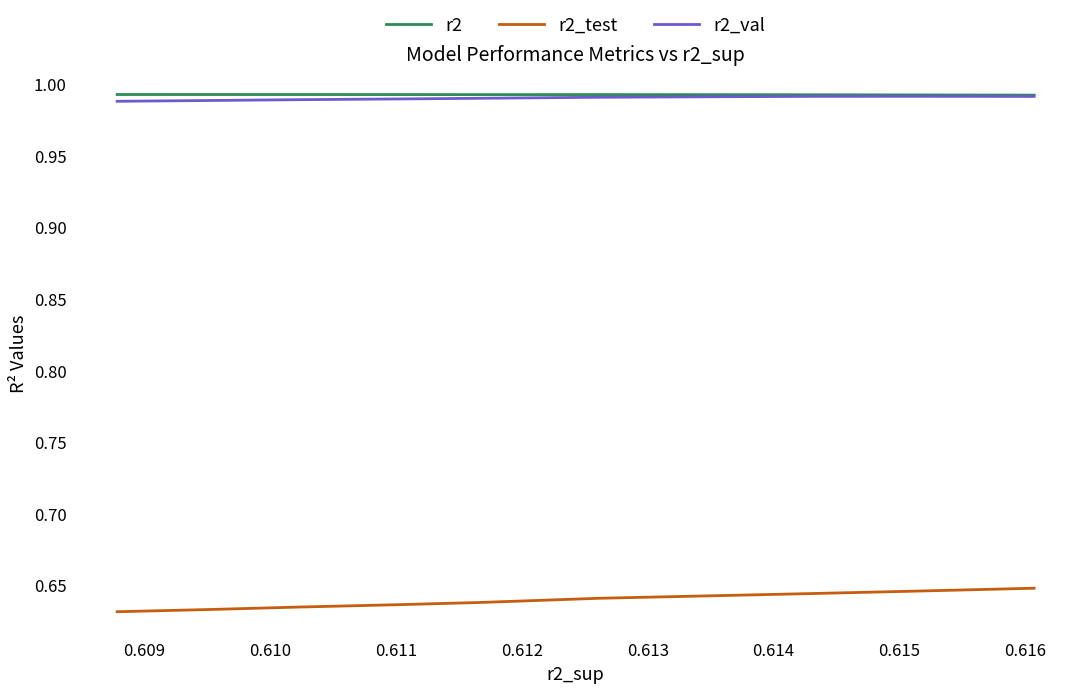

Which has a higher value, 0.615 or 0.611?

0.615